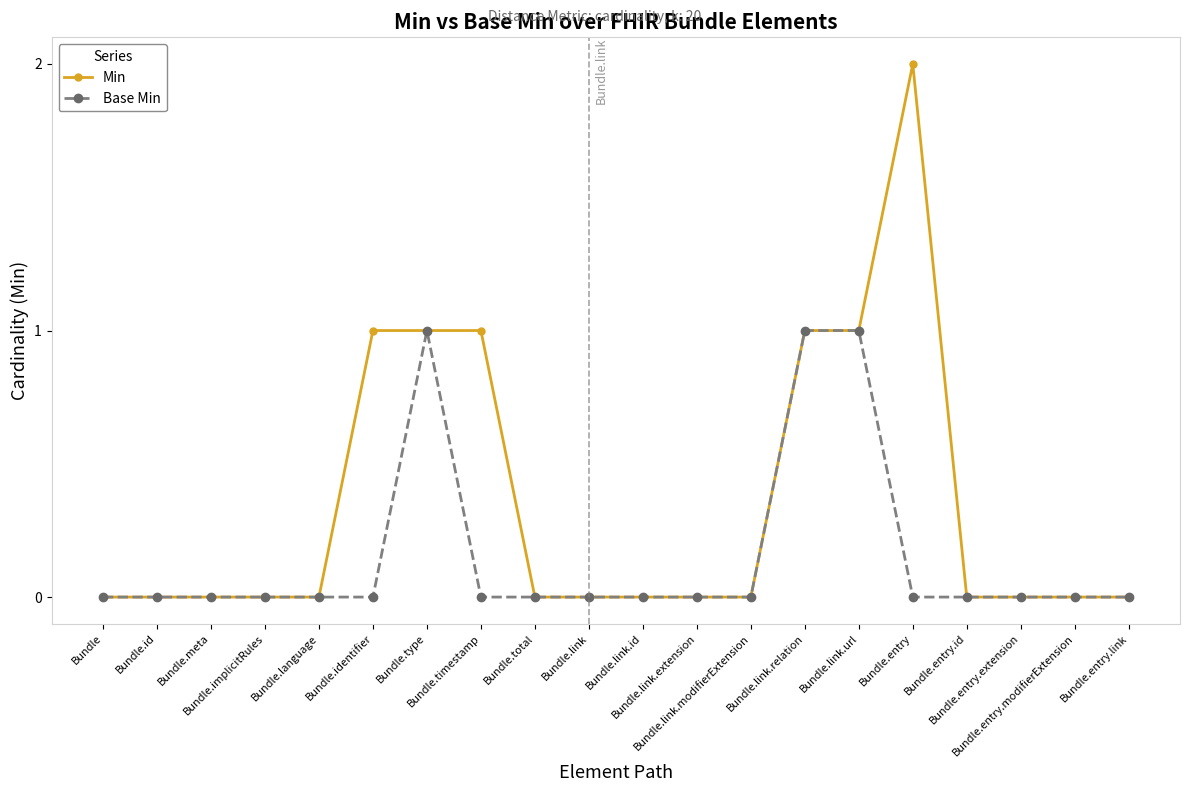

True or false: Base Min has more than 0 interior local peaks.

True